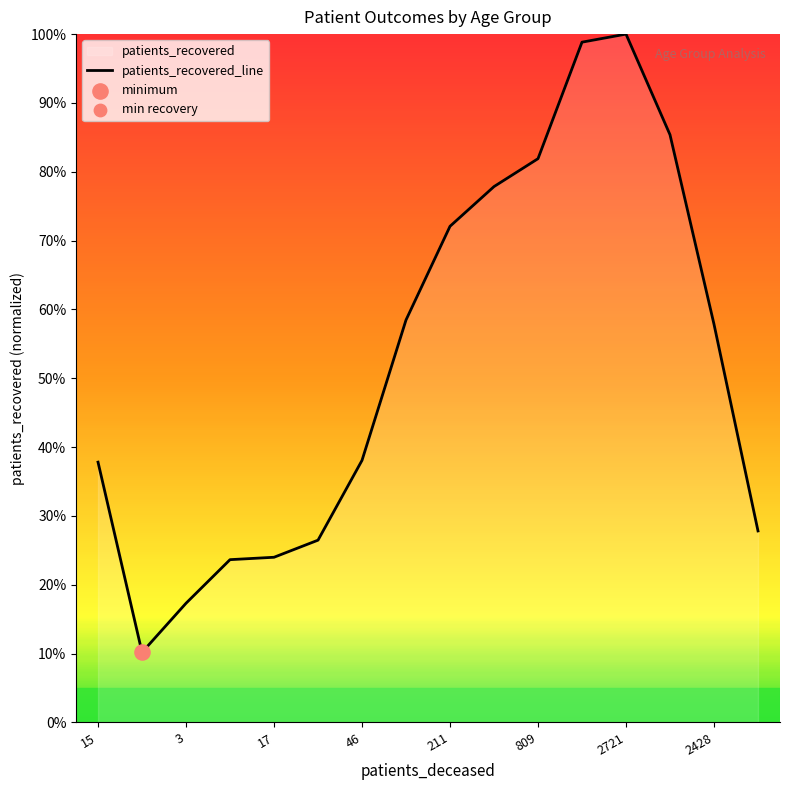

What is the change in value from 17 to 2428?

+33.9